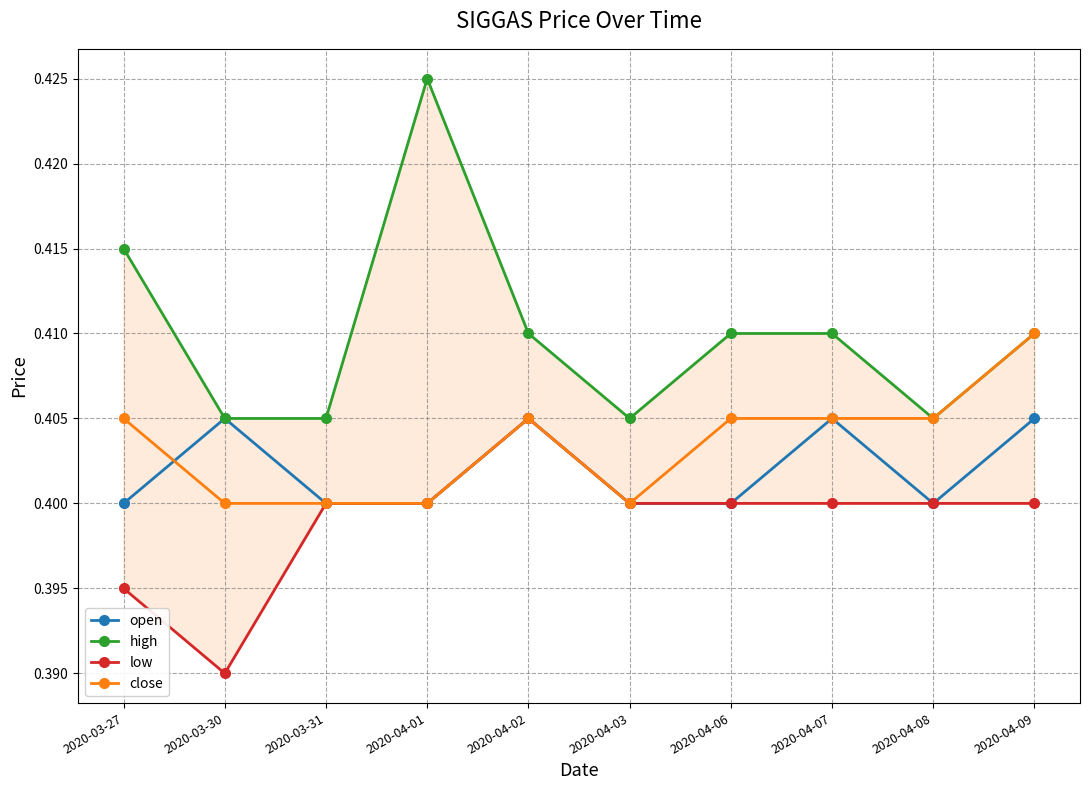

Is it true that low equals 0.4 at 2020-03-31?

True